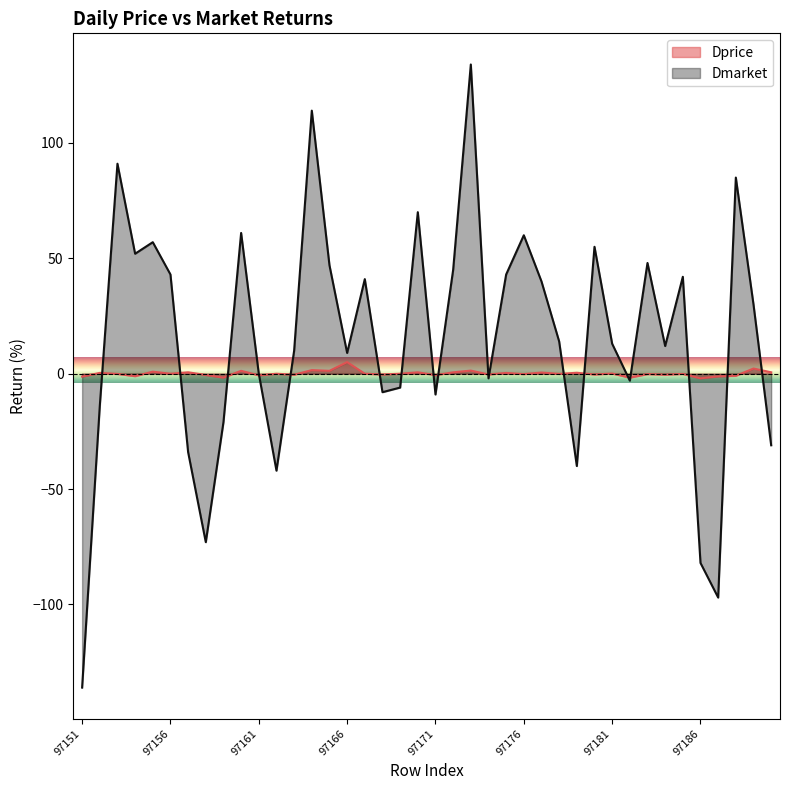

Rank the series by their maximum value, from highest to lowest.

Dmarket, Dprice